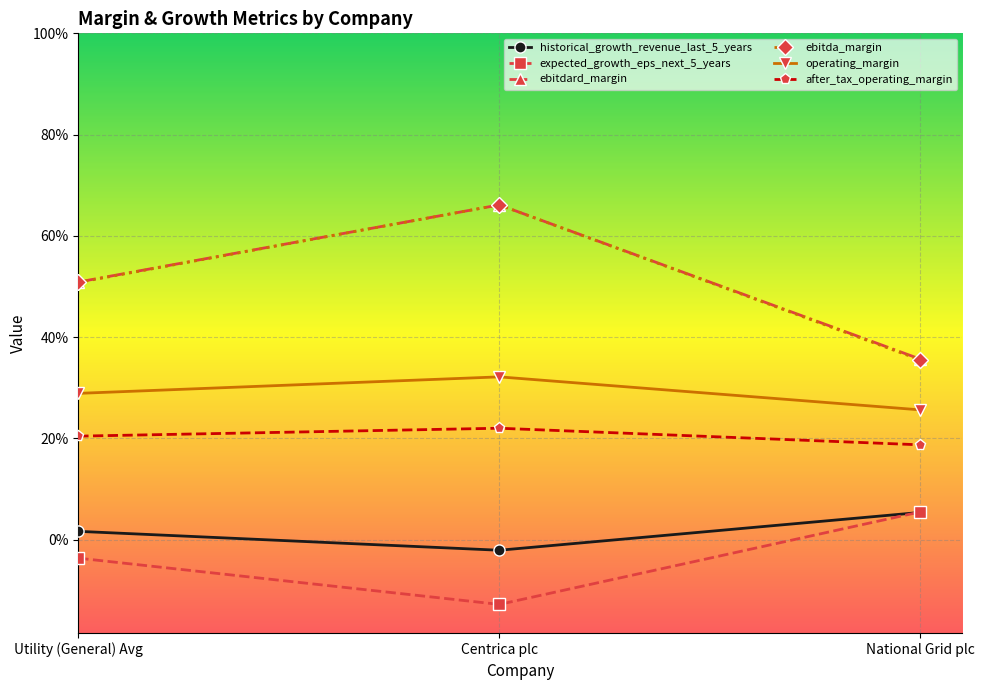

At which category does the chart reach its minimum across all series?

Centrica plc